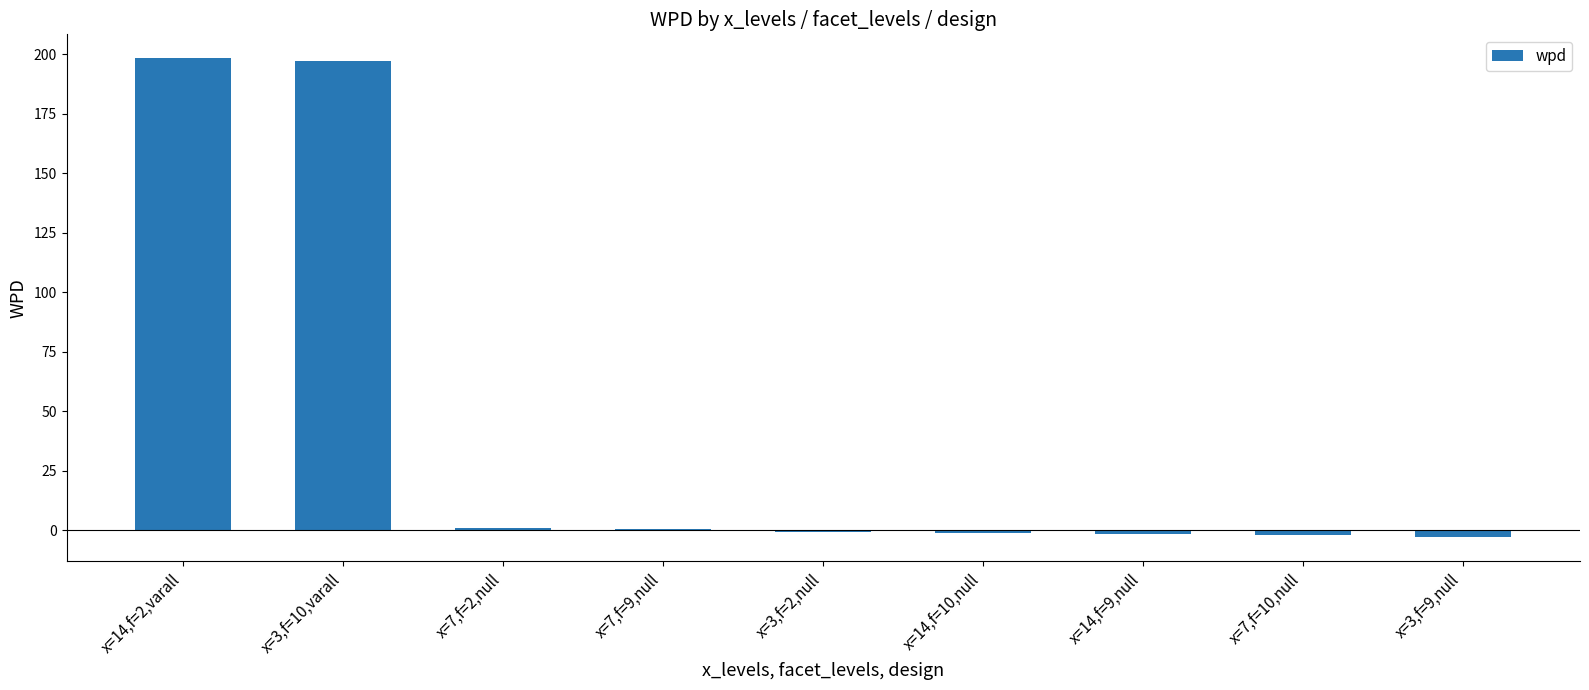

The value at x=14,f=2,varall is 298.1. True or false?

False